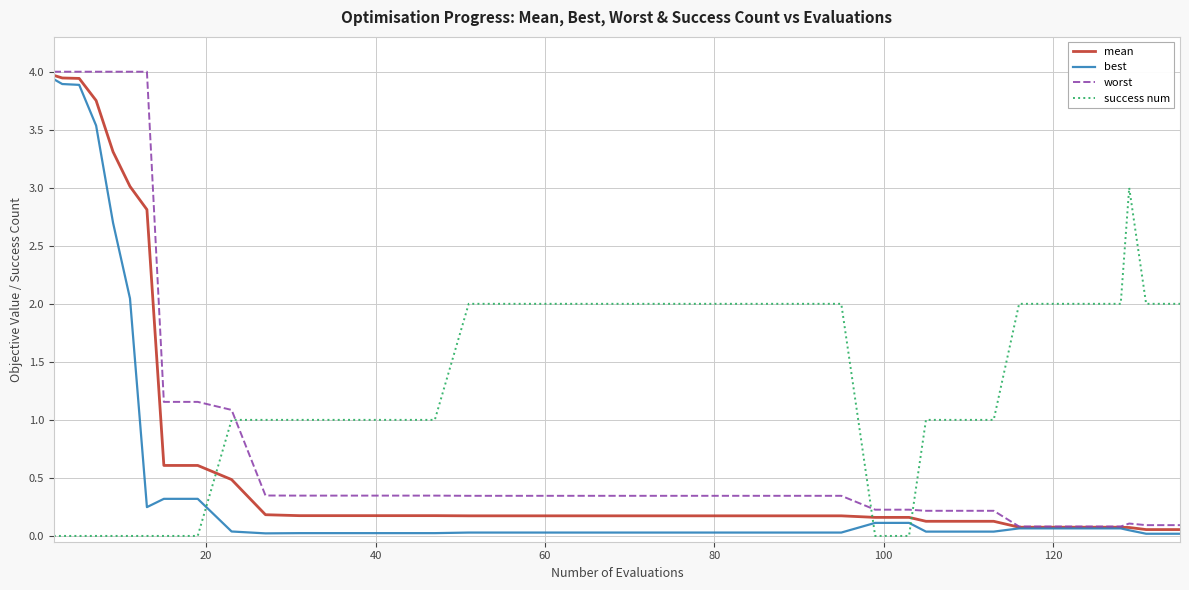

Rank the series by their average value, from highest to lowest.

success num, worst, mean, best